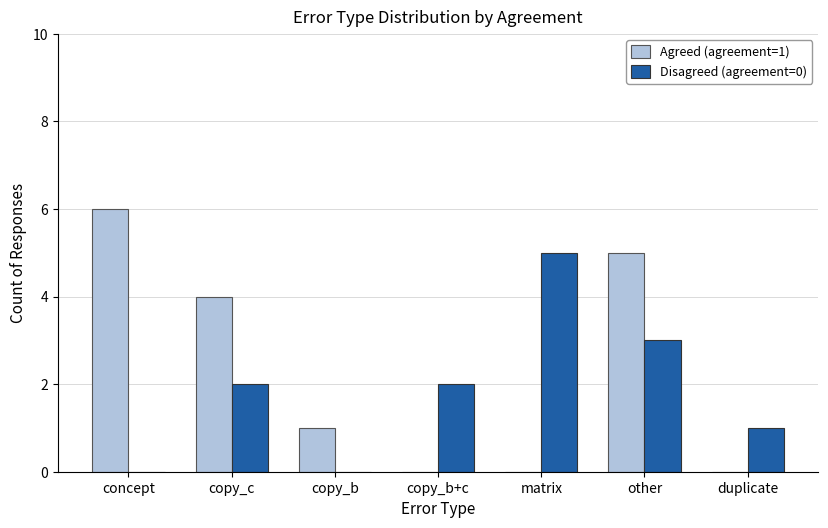

What is the sum of the Disagreed (agreement=0) values at duplicate and copy_c?

3